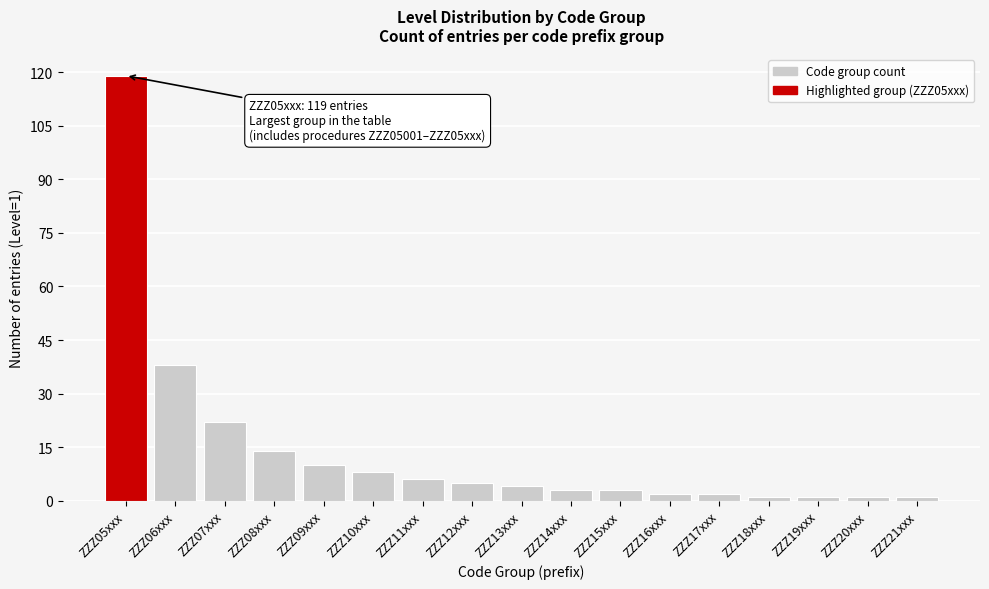

Reading left to right, what are all the values shown in this chart?

ZZZ05xxx=119	ZZZ06xxx=38	ZZZ07xxx=22	ZZZ08xxx=14	ZZZ09xxx=10	ZZZ10xxx=8	ZZZ11xxx=6	ZZZ12xxx=5	ZZZ13xxx=4	ZZZ14xxx=3	ZZZ15xxx=3	ZZZ16xxx=2	ZZZ17xxx=2	ZZZ18xxx=1	ZZZ19xxx=1	ZZZ20xxx=1	ZZZ21xxx=1